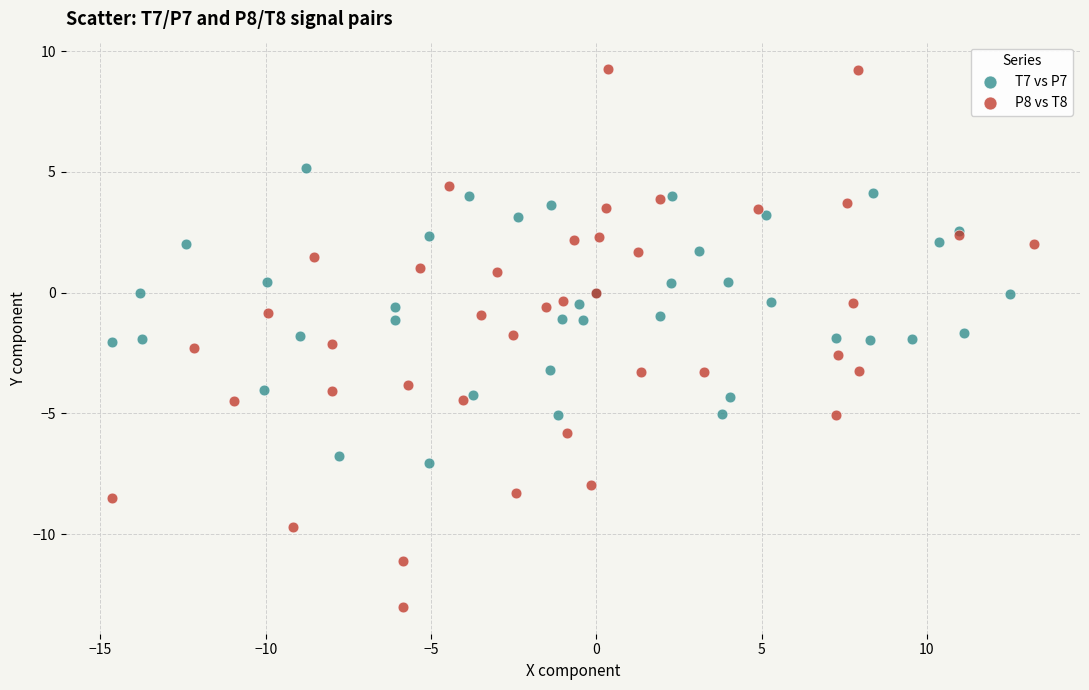

Which series has the largest Y range (max minus min)?

P8 vs T8